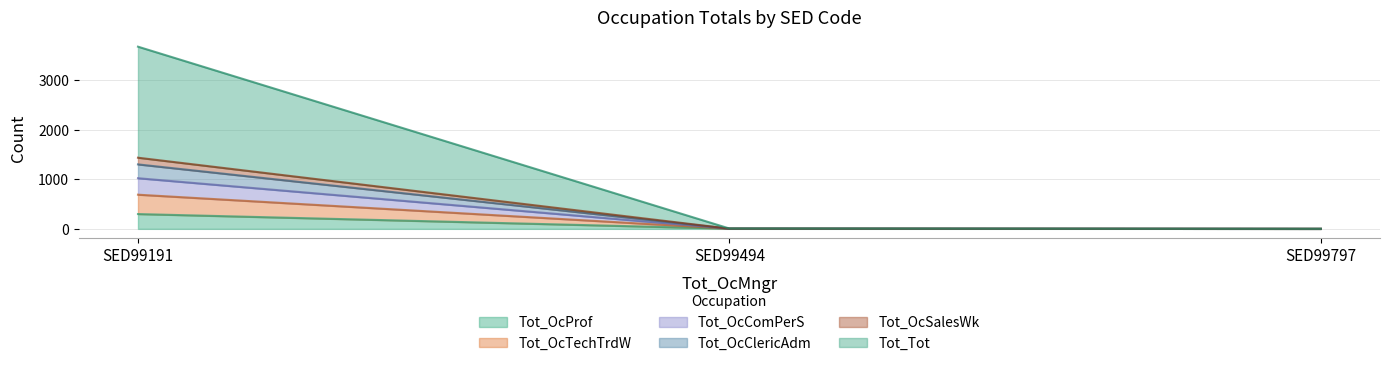

How many data points in Tot_OcComPerS are above 4?

1